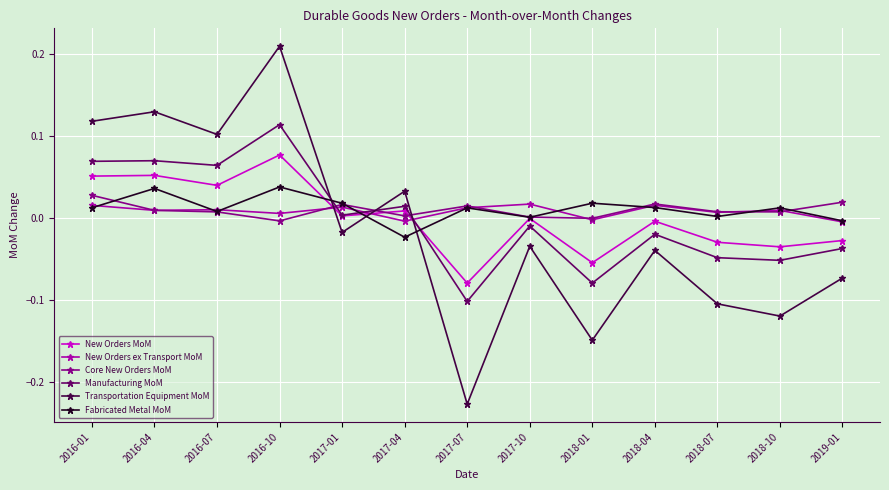

Which category has the lowest value in the Manufacturing MoM series?

2017-07